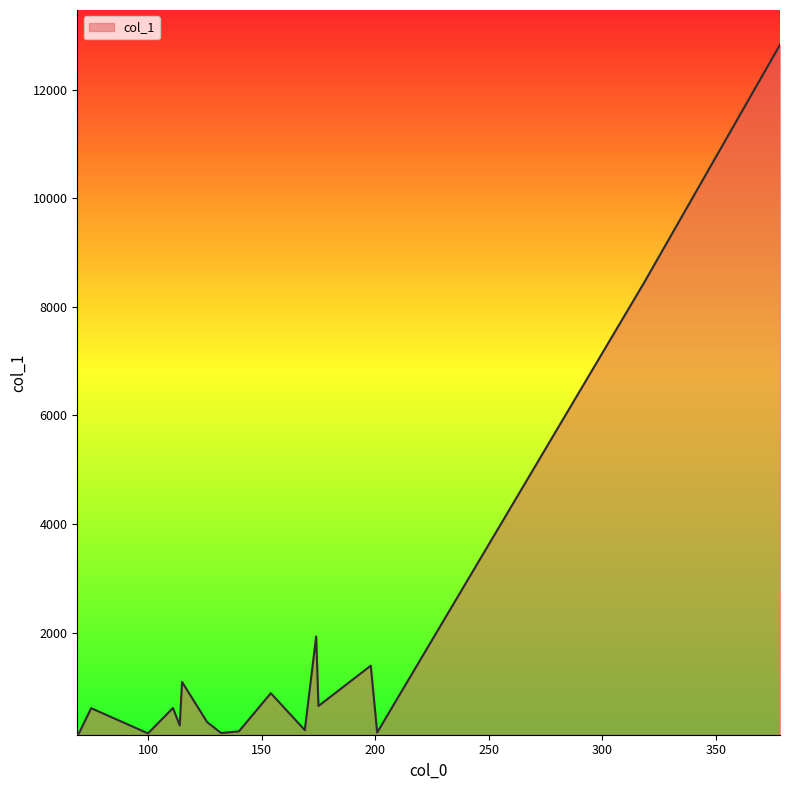

What is the difference between the maximum and minimum values?

12694.2